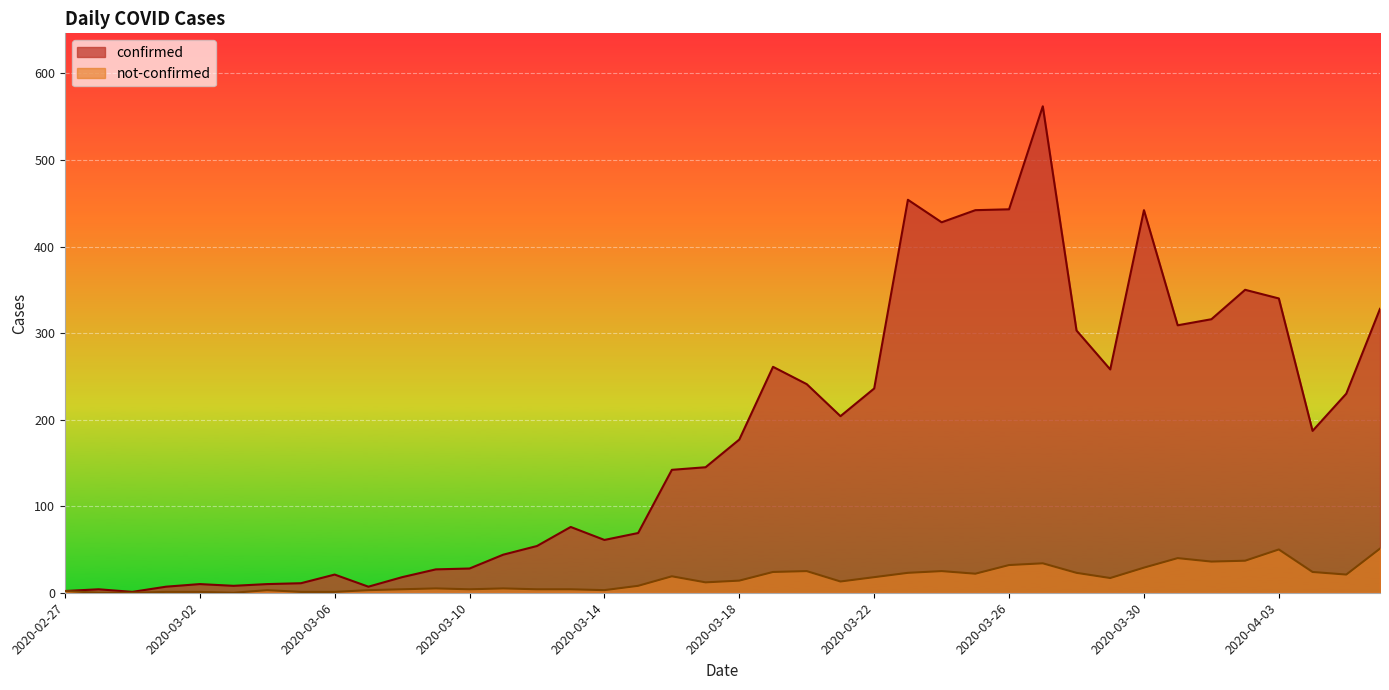

Which category has the highest value in the not-confirmed series?

2020-04-06